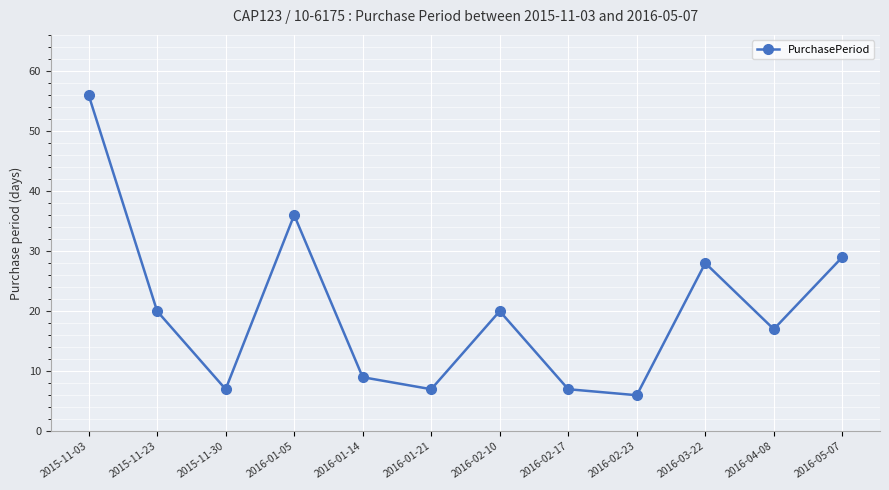

What is the difference between the values at 2016-05-07 and 2016-04-08?

12